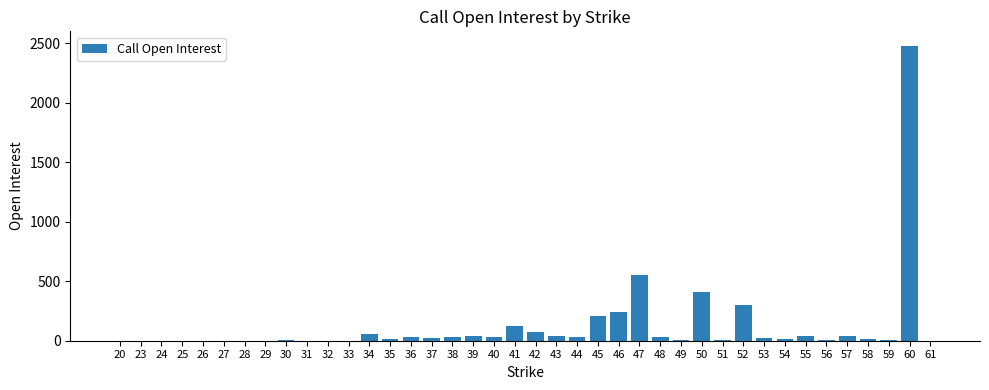

Are the bars horizontal?

No